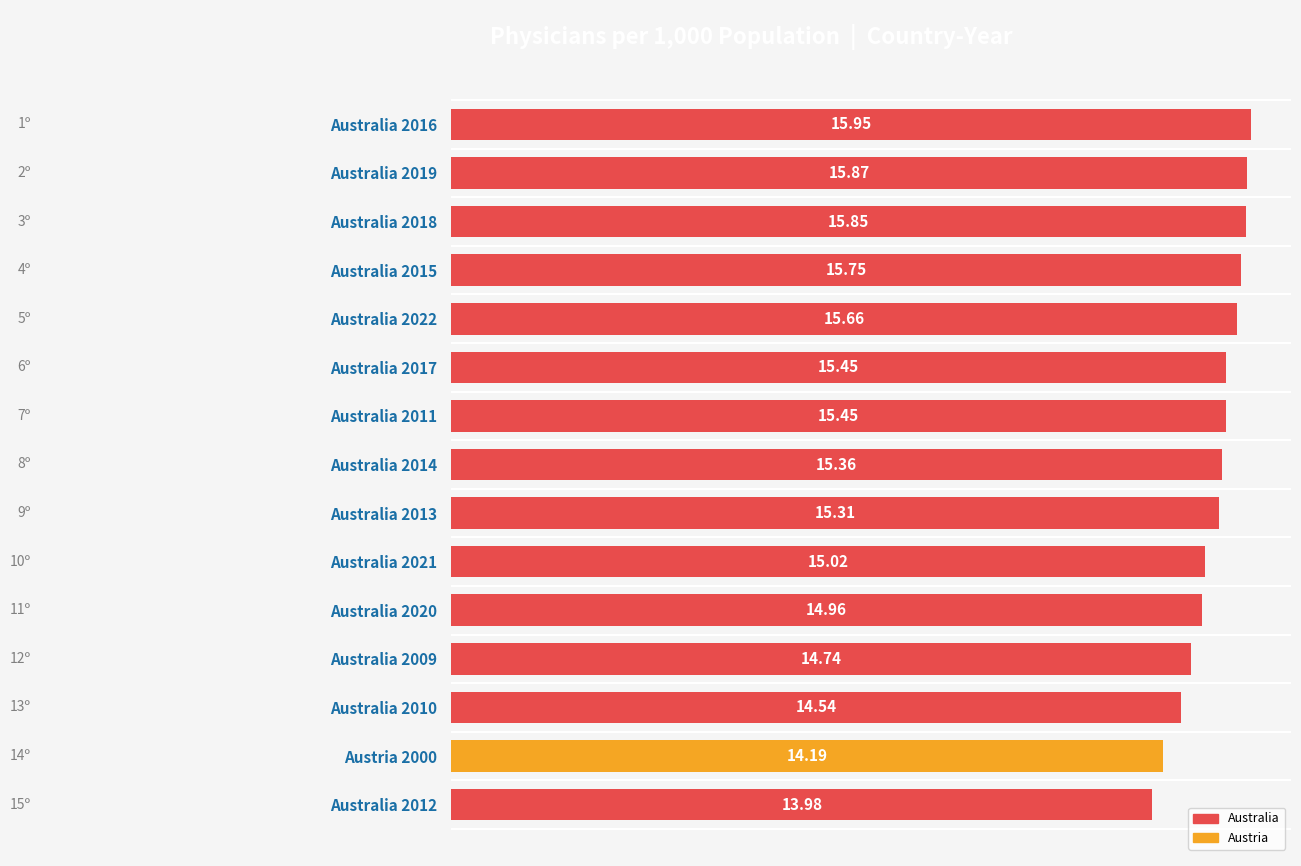

What is the average value?

15.2